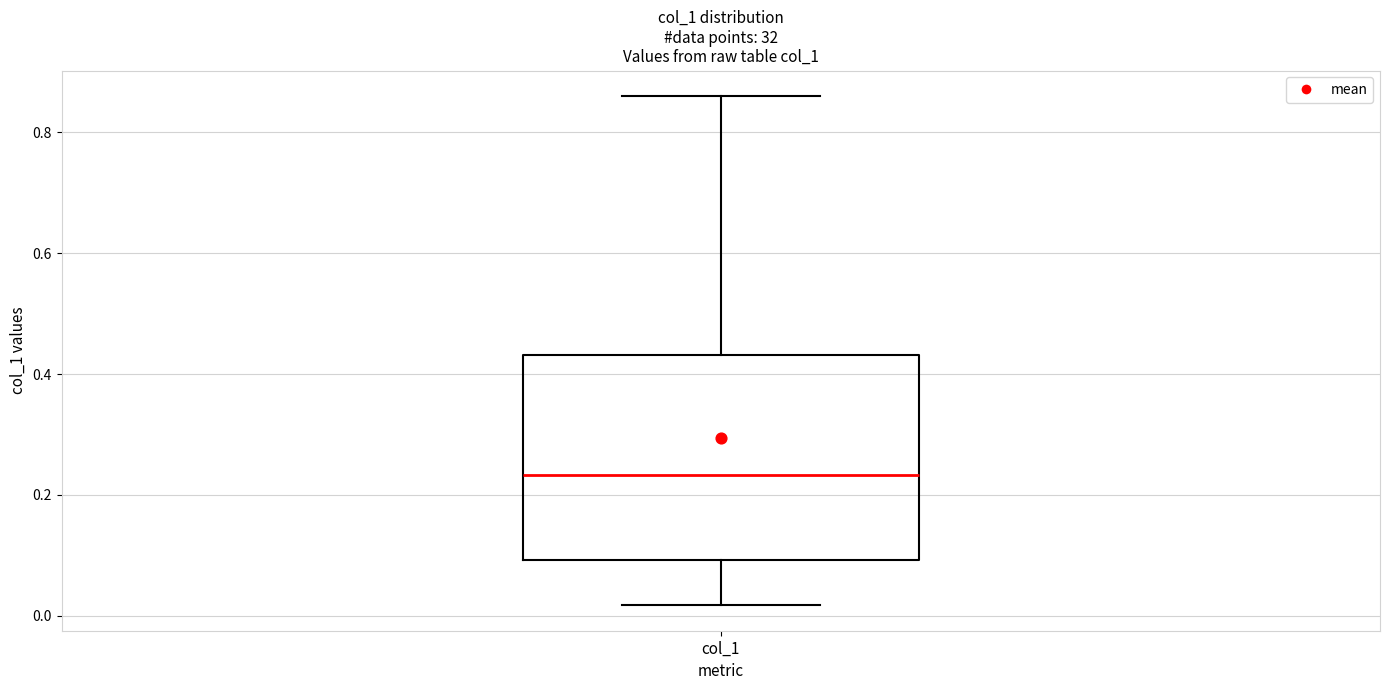

Read this box plot against the y-axis: the position of the median line, the range covered by the box, and the ends of both whiskers. The values are not printed on the chart, so give them approximately, as read against the axis.

median 0.24, box 0.10 to 0.44, whiskers 0.02 to 0.86